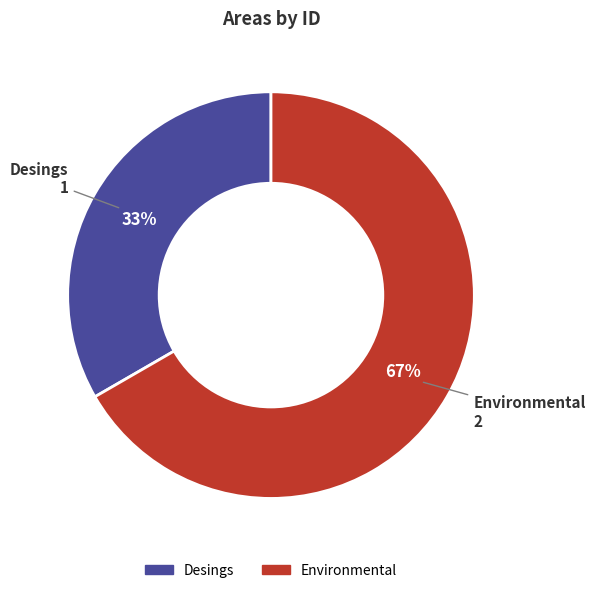

What percentage is the Desings slice, to the nearest percent?

33%